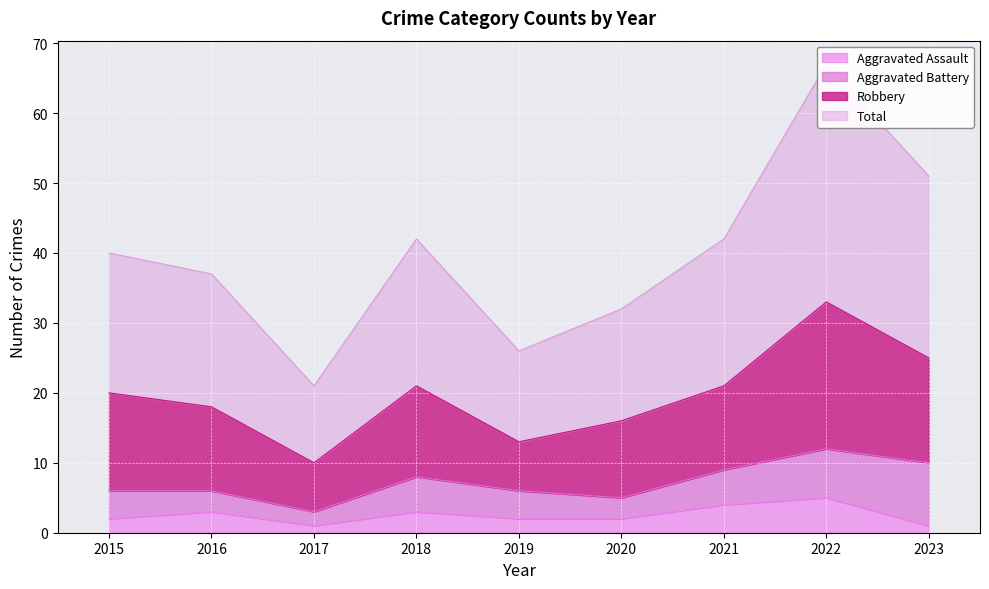

At which category does Aggravated Assault reach its first local valley?

2017